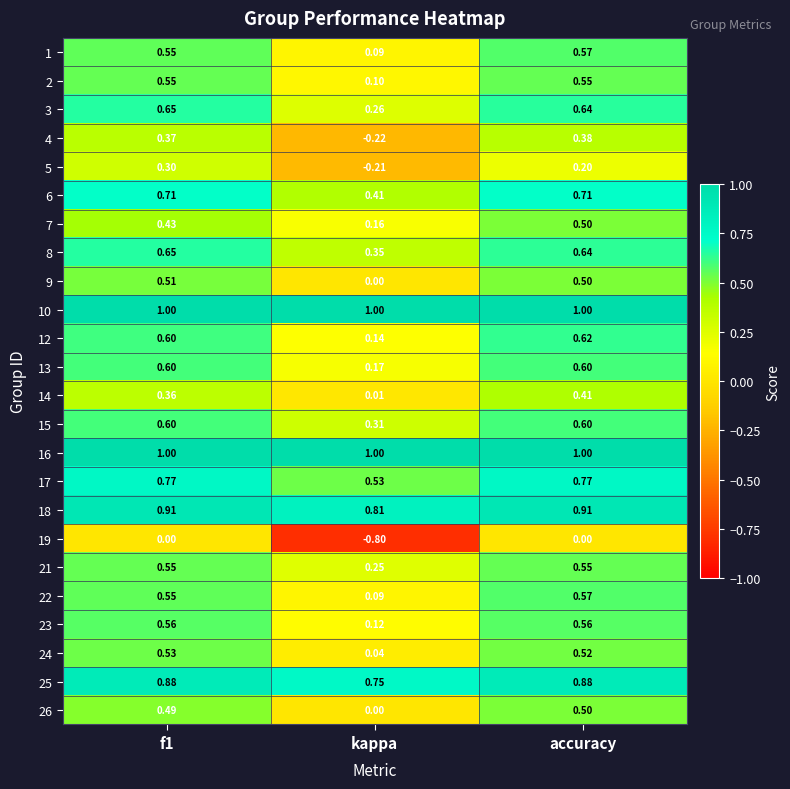

At which category is the sum across all series the highest?

accuracy